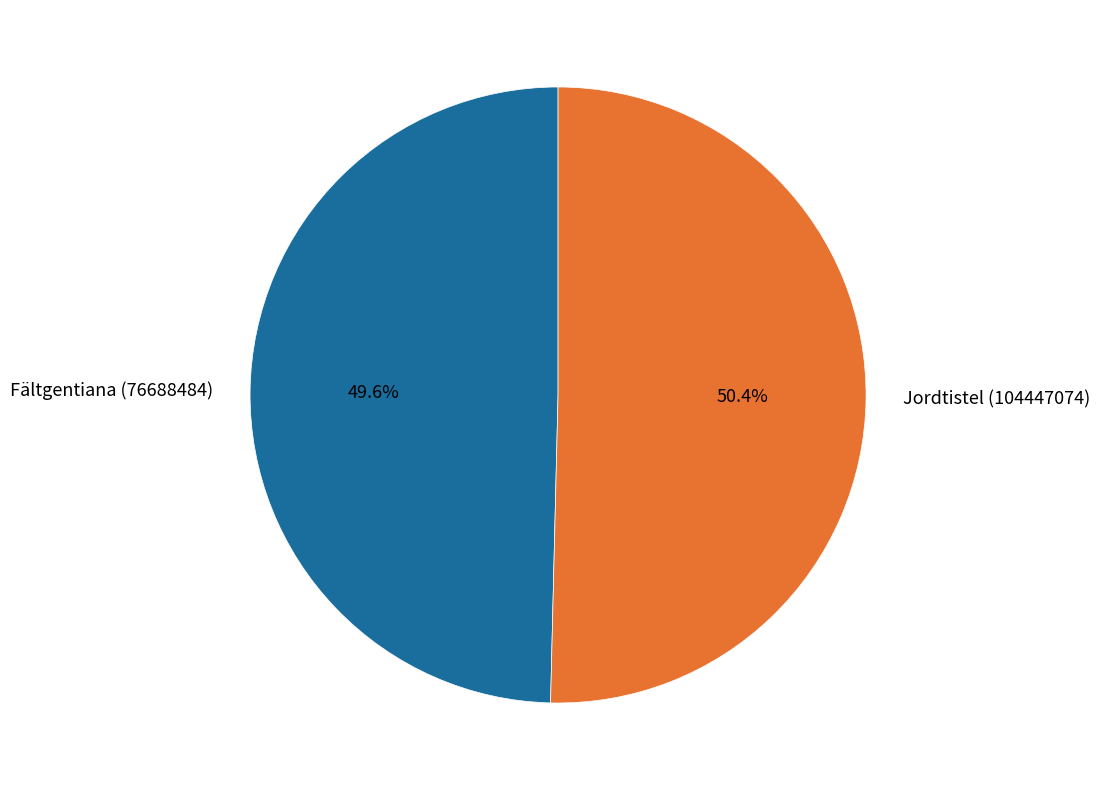

Which has a higher value, Fältgentiana (76688484) or Jordtistel (104447074)?

Jordtistel (104447074)